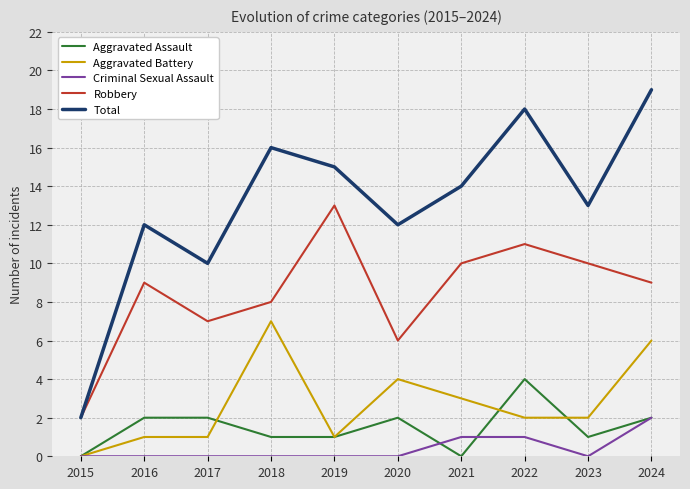

What is the spread (max minus min) of values at 2017?

10